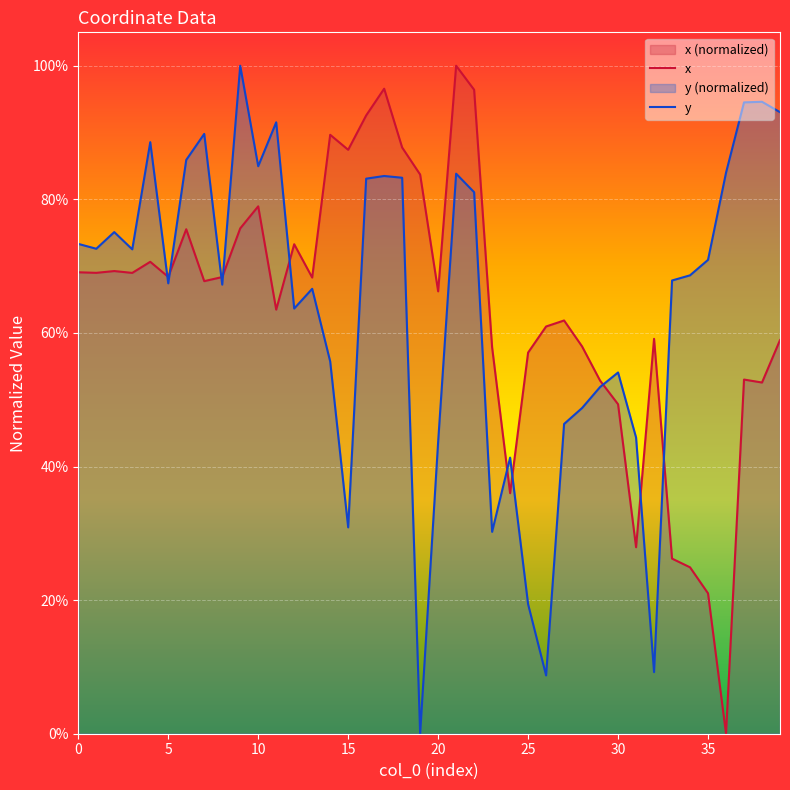

True or false: x and y cross at least once.

True